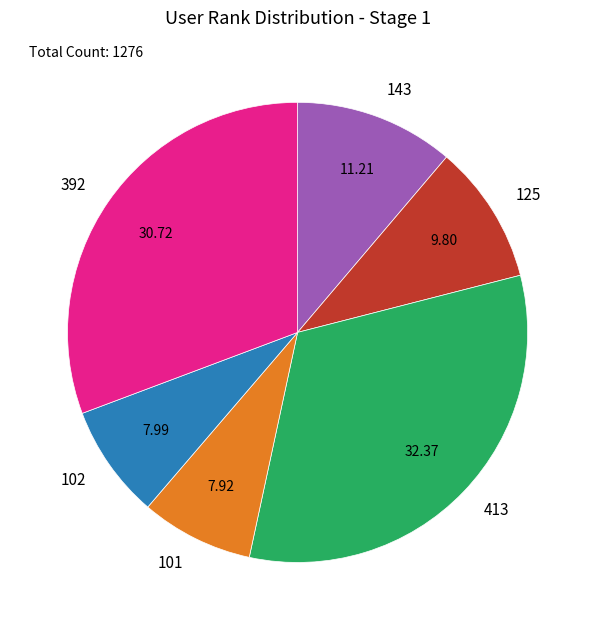

Between 143 and 102, which is larger?

143